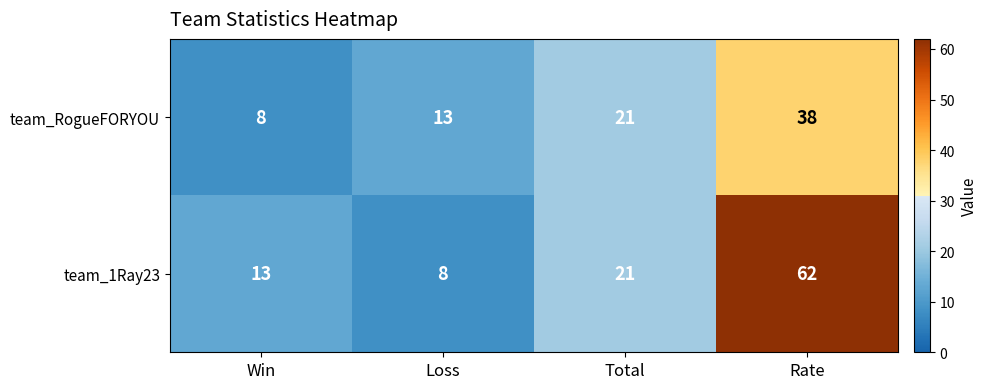

Reading right to left, list all the values displayed in this chart.

team_RogueFORYOU: 38	21	13	8
team_1Ray23: 62	21	8	13